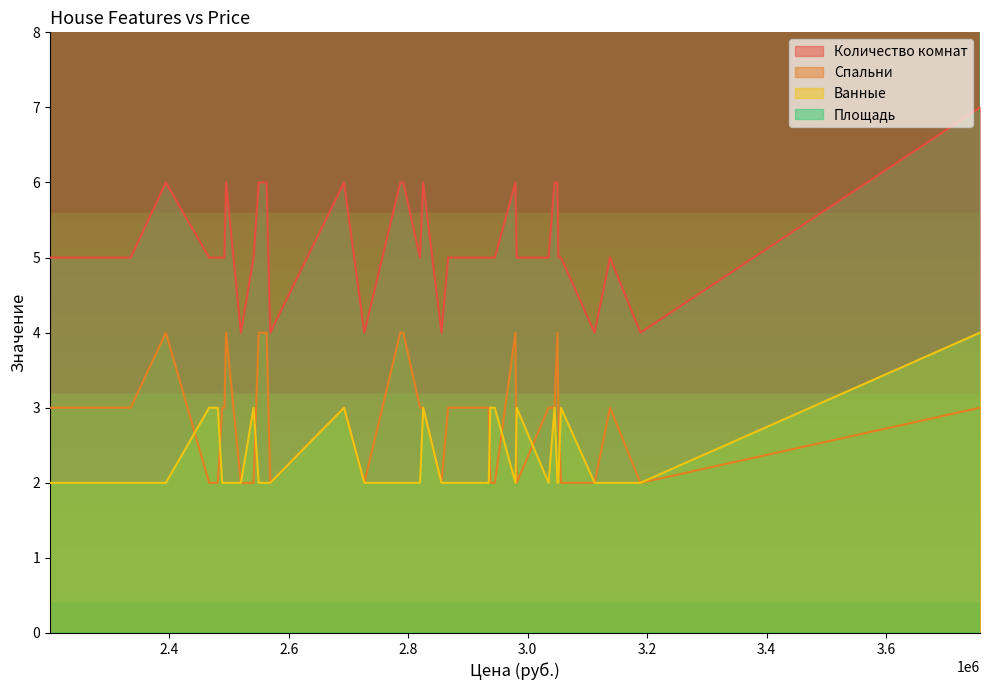

At 3055750, list the series in order from smallest to largest.

Спальни, Ванные, Количество комнат, Площадь